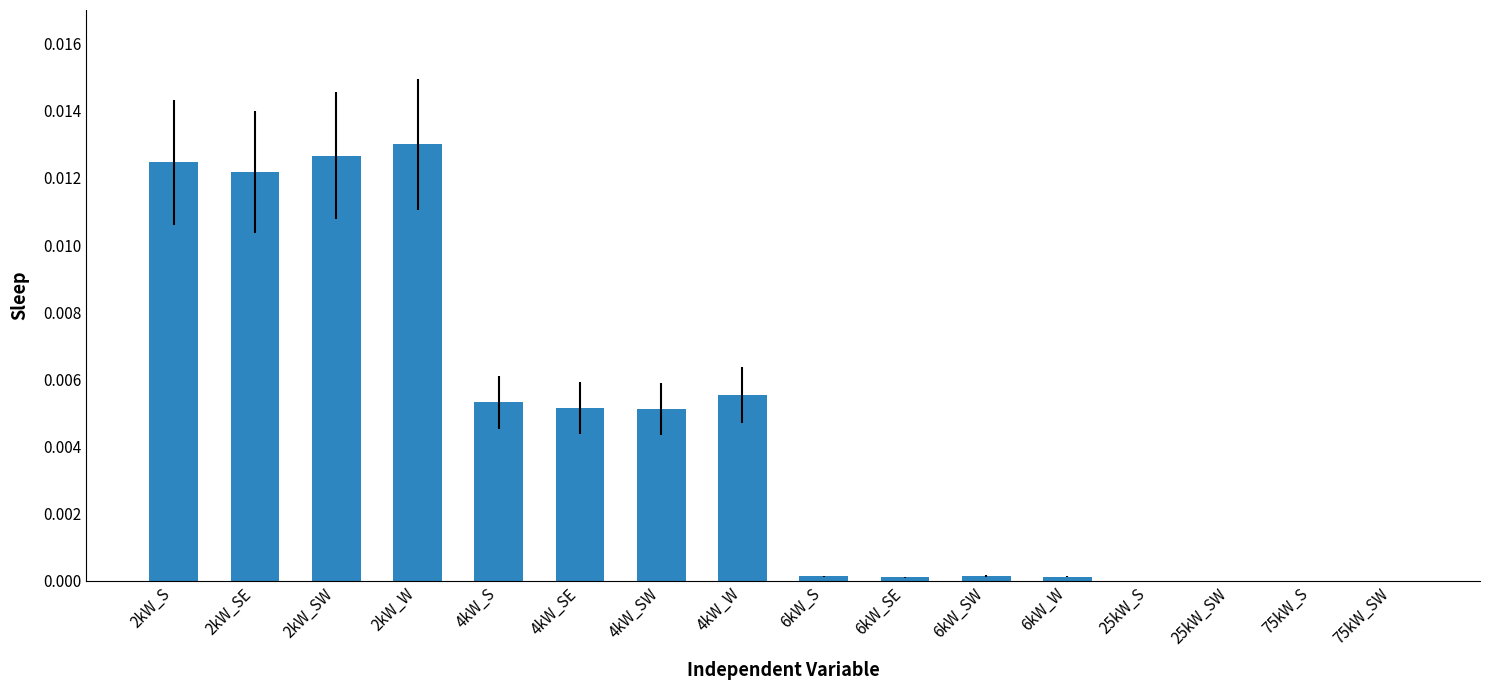

Are the bars grouped side by side (vs. stacked)?

No